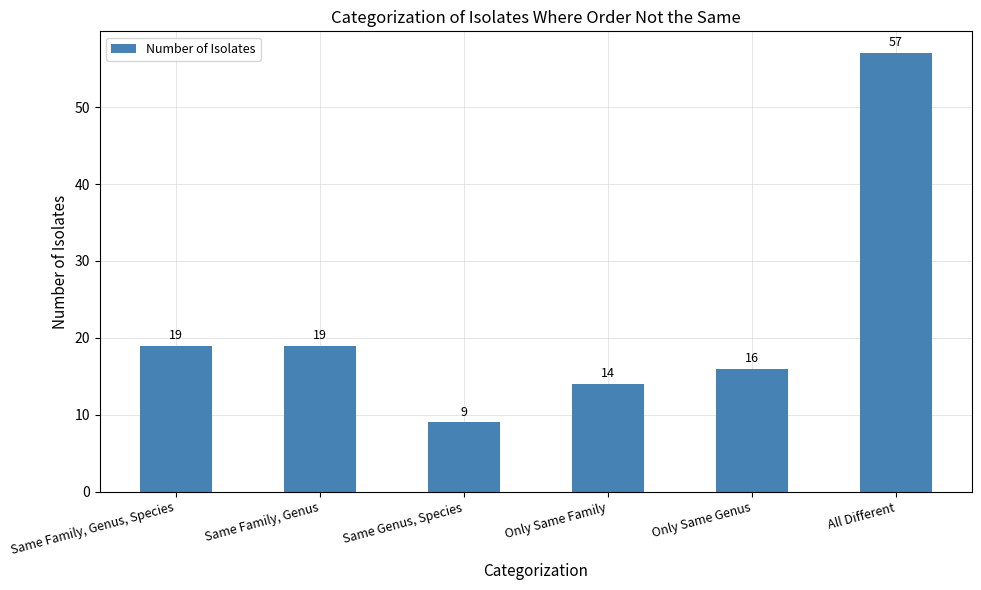

Reading left to right, transcribe all the data shown in this chart.

Same Family, Genus, Species=19	Same Family, Genus=19	Same Genus, Species=9	Only Same Family=14	Only Same Genus=16	All Different=57